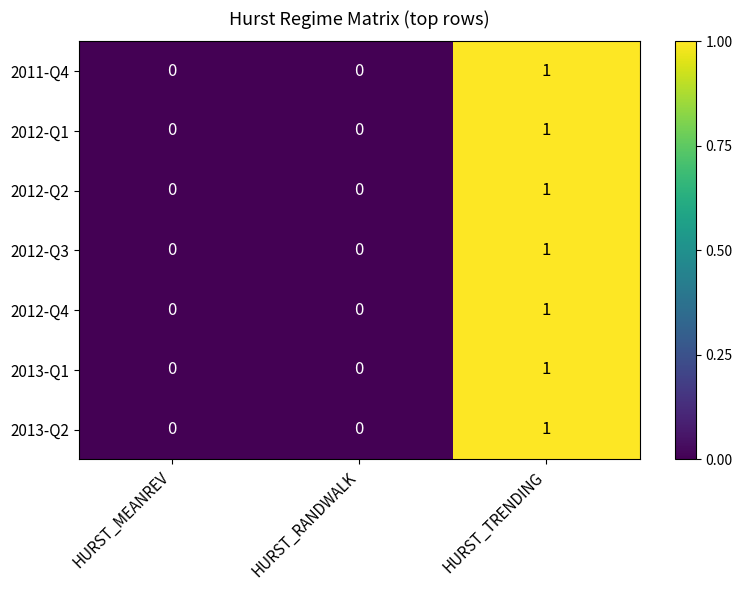

Count the number of categories in the chart.

3